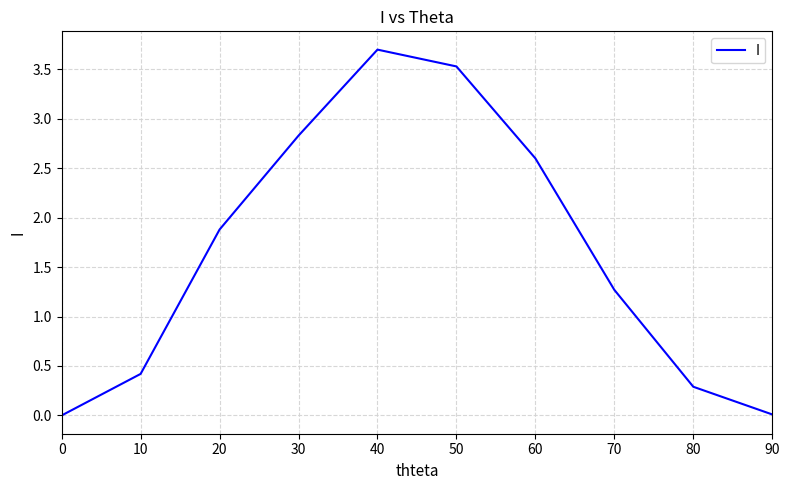

Does the chart display data point markers on the line(s)?

No